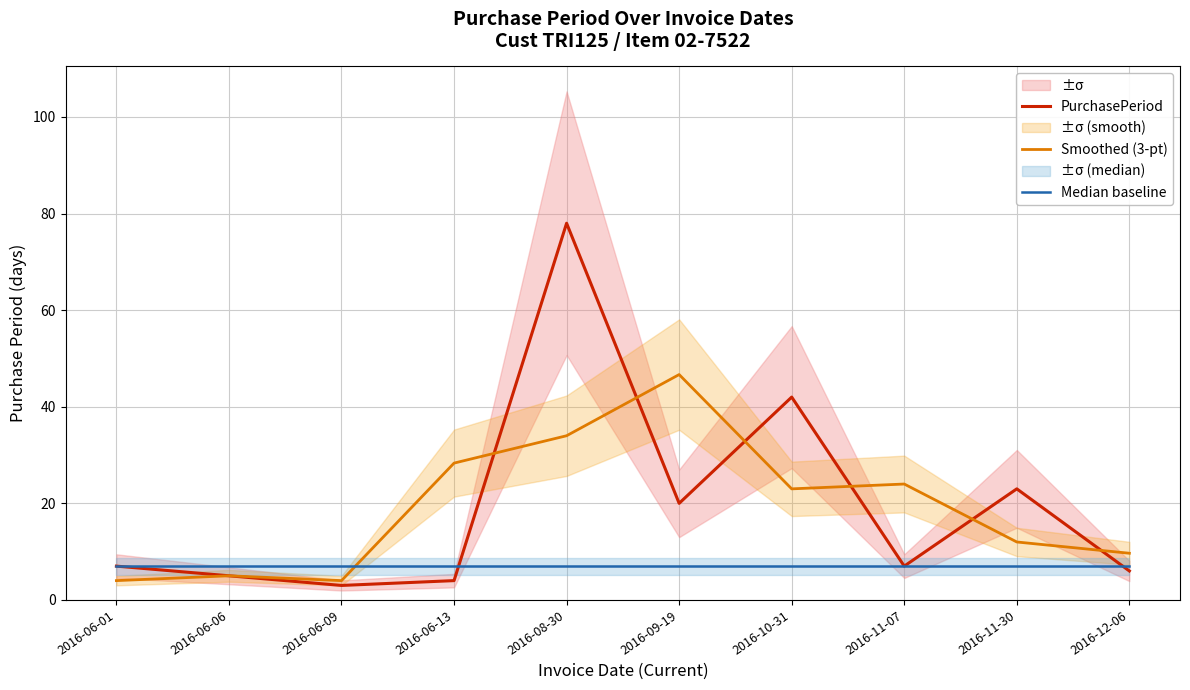

Which label corresponds to the largest value in the chart?

2016-08-30